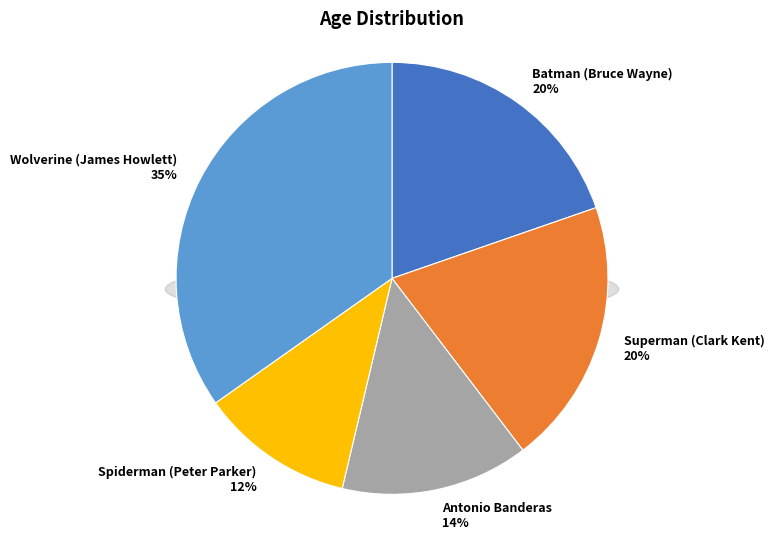

How many segments does this pie chart have?

5